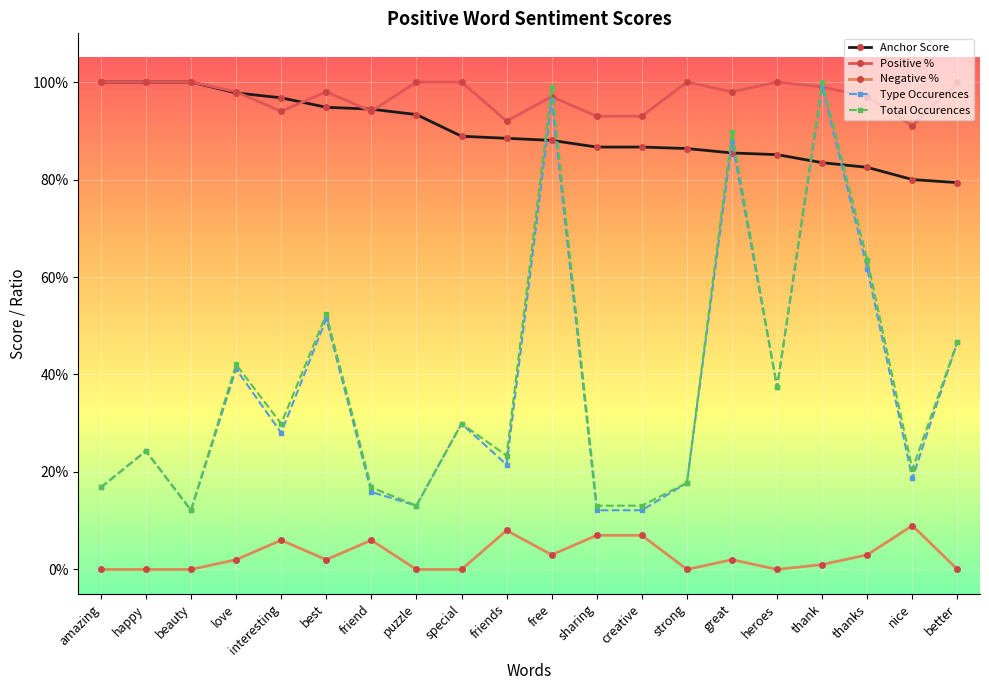

What is the difference between the second highest and minimum values in the Type Occurences series?

0.8